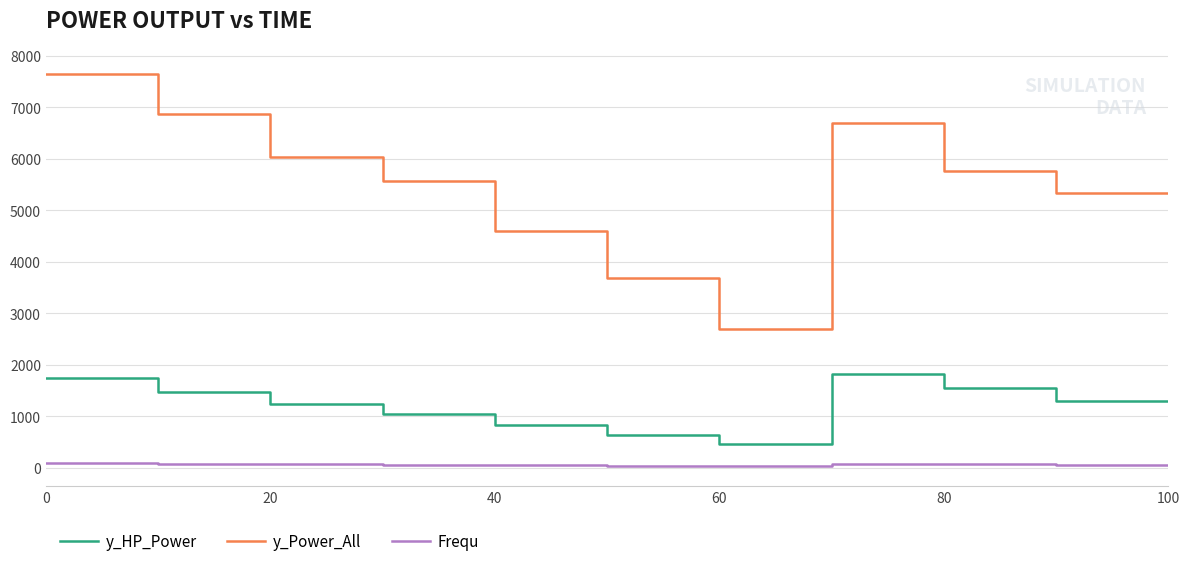

Reading right to left, extract all data points from this chart.

y_HP_Power: 1301.2	1301.2	1543.0	1543.0	1829.8	1829.8	467.3	467.3	632.3	632.3	835.0	835.0	1050.6	1050.6	1248.5	1248.5	1477.3	1477.3	1748.7	1748.7
y_Power_All: 5336.9	5336.9	5769.3	5769.3	6699.2	6699.2	2697.5	2697.5	3688.4	3688.4	4599.0	4599.0	5577.8	5577.8	6035.4	6035.4	6873.8	6873.8	7641.8	7641.8
Frequ: 58.2	58.2	68.4	68.4	78.0	78.0	28.8	28.8	42.0	42.0	48.0	48.0	58.2	58.2	68.4	68.4	78.0	78.0	88.2	88.2